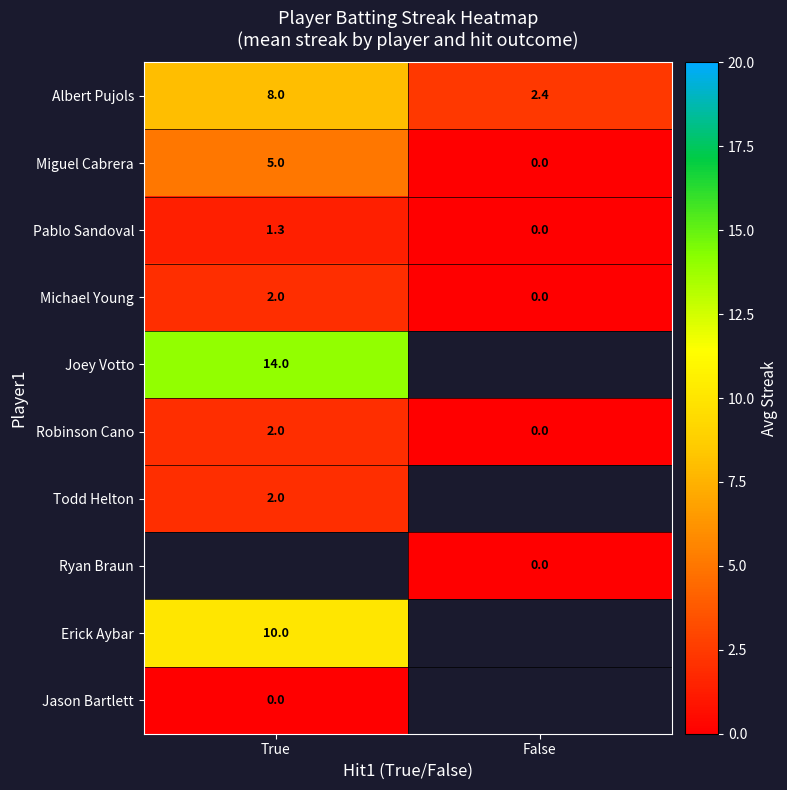

Which category has the lowest value in the Pablo Sandoval series?

False